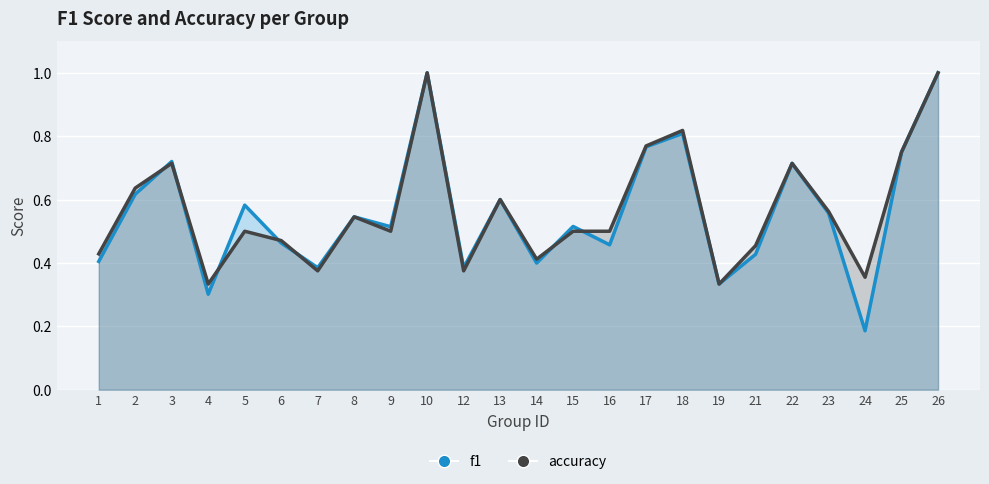

How many times do f1 and accuracy cross each other?

7